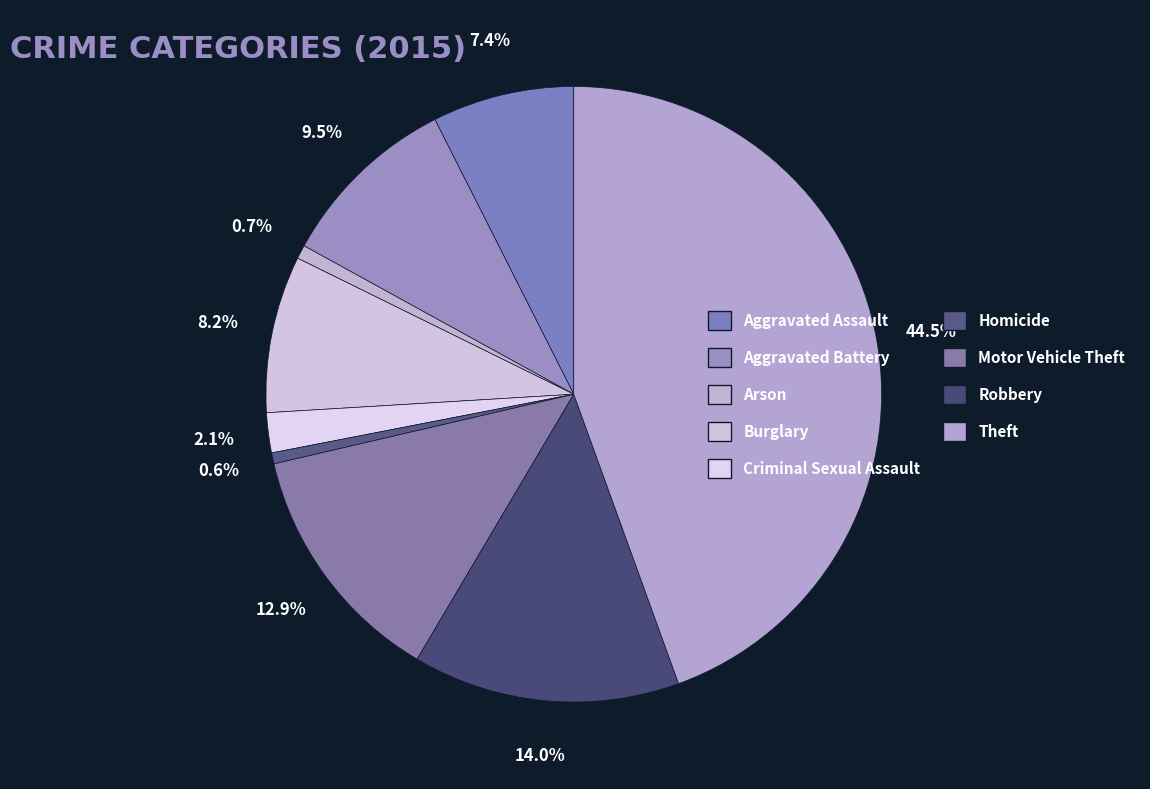

Rank the categories by value from highest to lowest.

Theft, Robbery, Motor Vehicle Theft, Aggravated Battery, Burglary, Aggravated Assault, Criminal Sexual Assault, Arson, Homicide